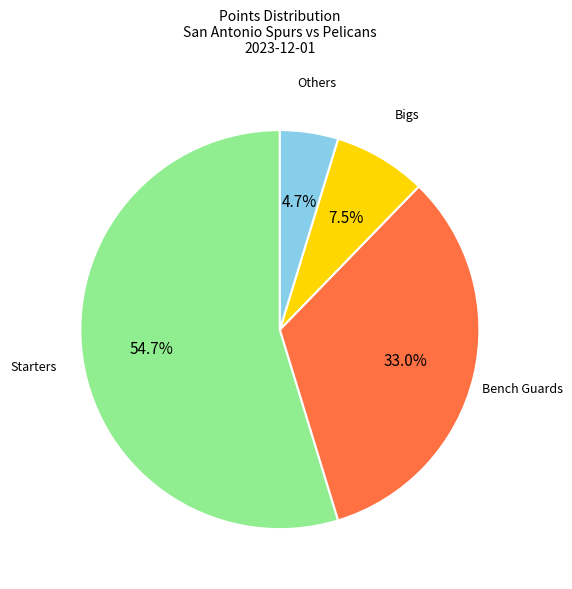

Is there any slice that represents more than half of the pie?

Yes